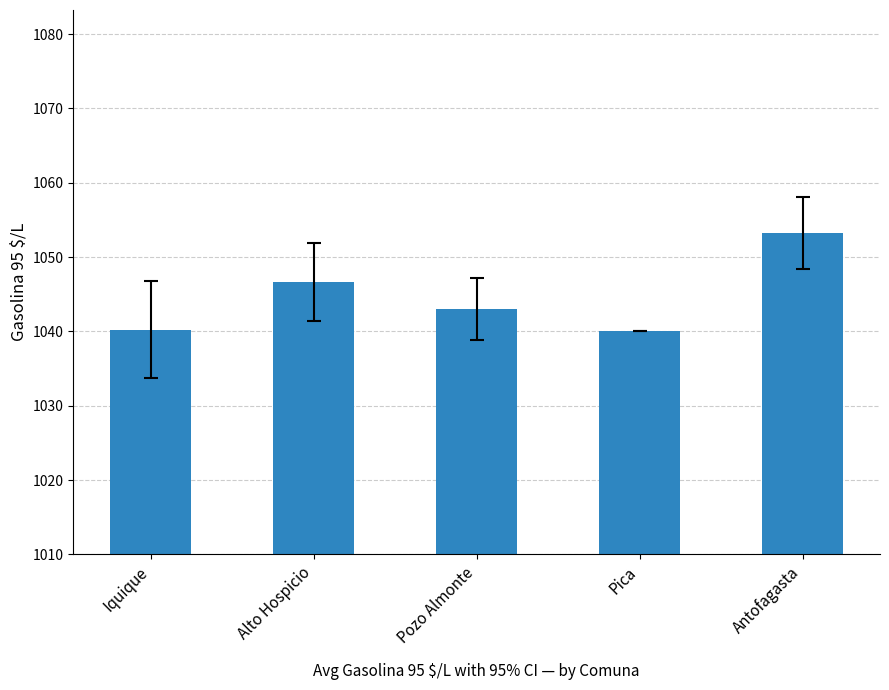

The value at Alto Hospicio is 1565.8. True or false?

False